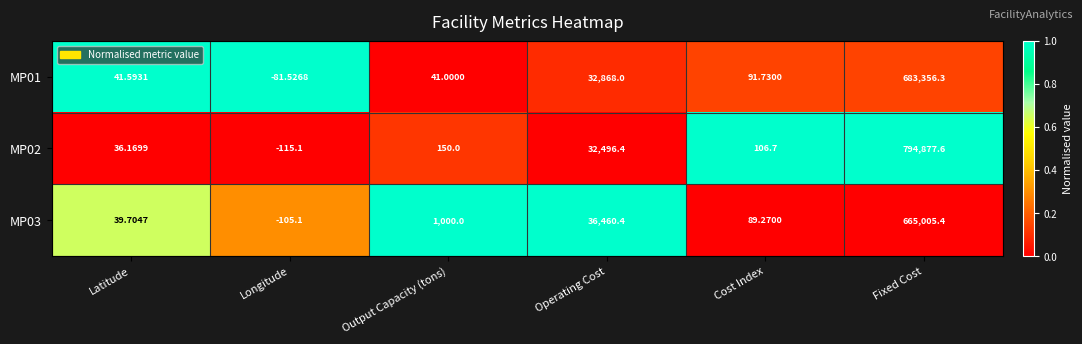

How many categories are shown in the chart?

6